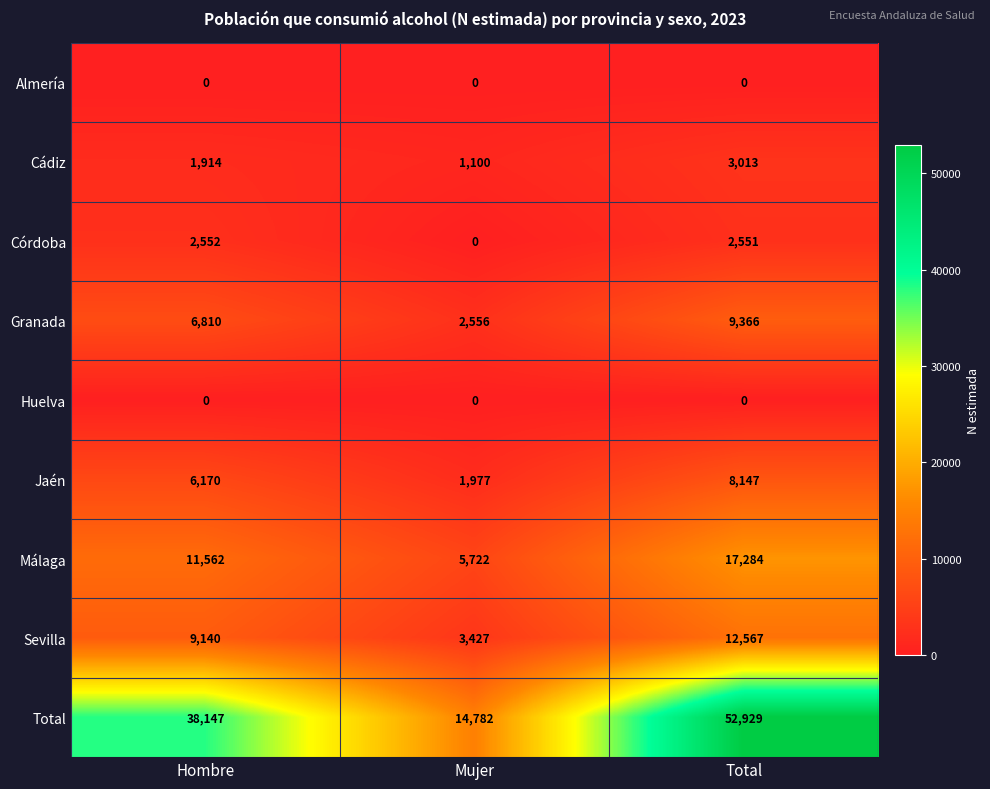

Reading left to right, extract all data points from this chart.

Almería: Hombre=0	Mujer=0	Total=0
Cádiz: Hombre=1914	Mujer=1100	Total=3013
Córdoba: Hombre=2552	Mujer=0	Total=2551
Granada: Hombre=6810	Mujer=2556	Total=9366
Huelva: Hombre=0	Mujer=0	Total=0
Jaén: Hombre=6170	Mujer=1977	Total=8147
Málaga: Hombre=11562	Mujer=5722	Total=17284
Sevilla: Hombre=9140	Mujer=3427	Total=12567
Total: Hombre=38147	Mujer=14782	Total=52929